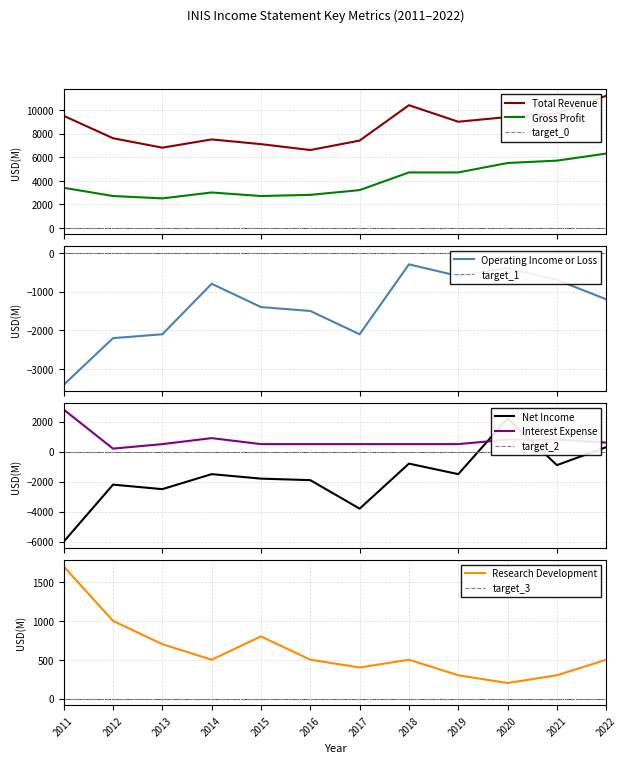

The value of Interest Expense at 2022 is 600. True or false?

True